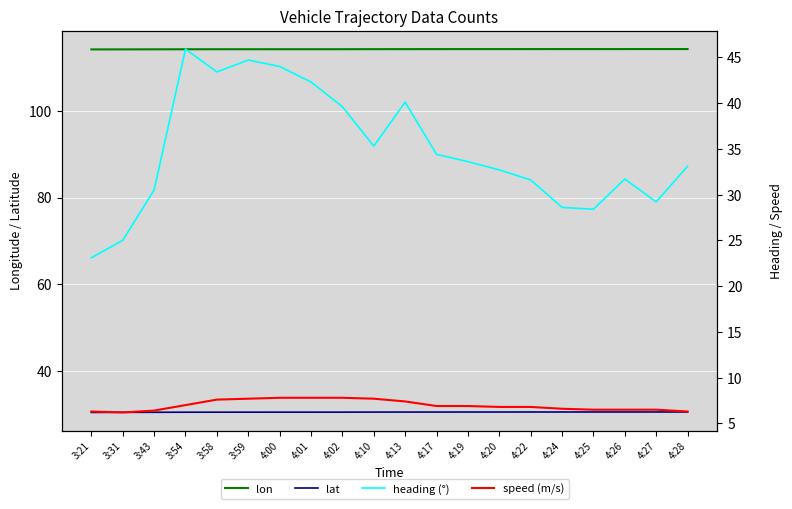

Rank the series at 3:21 from lowest to highest value.

speed (m/s), heading (°), lat, lon